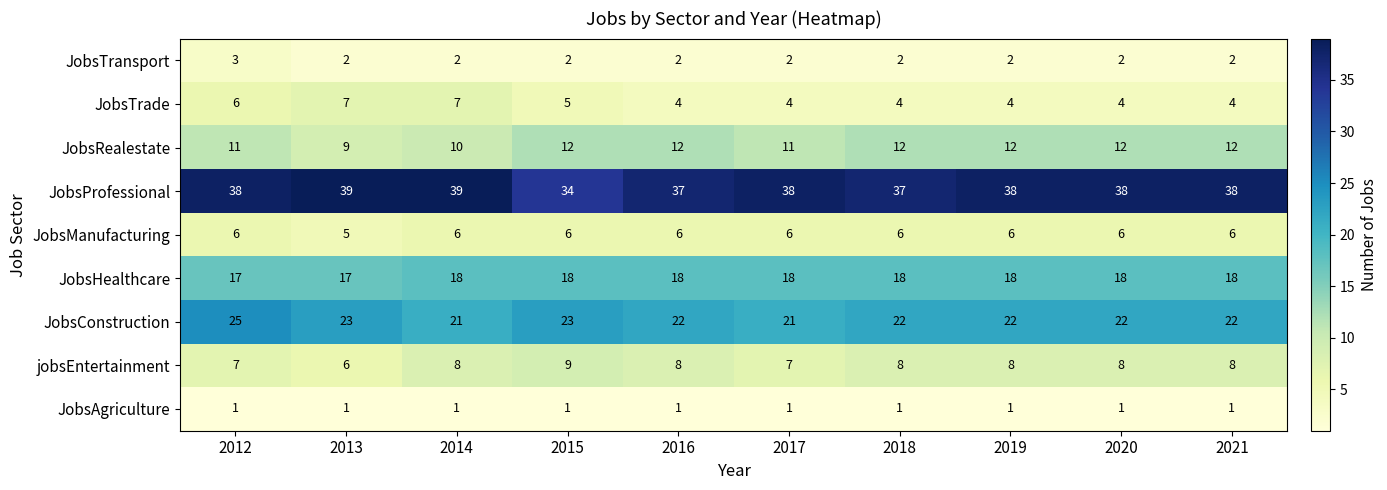

At how many categories does at least one series exceed 32?

10